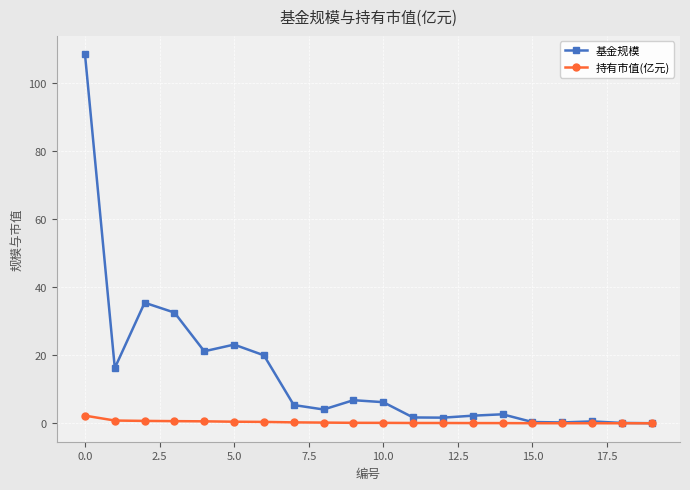

List the series in order of their peak value, highest first.

基金规模, 持有市值(亿元)